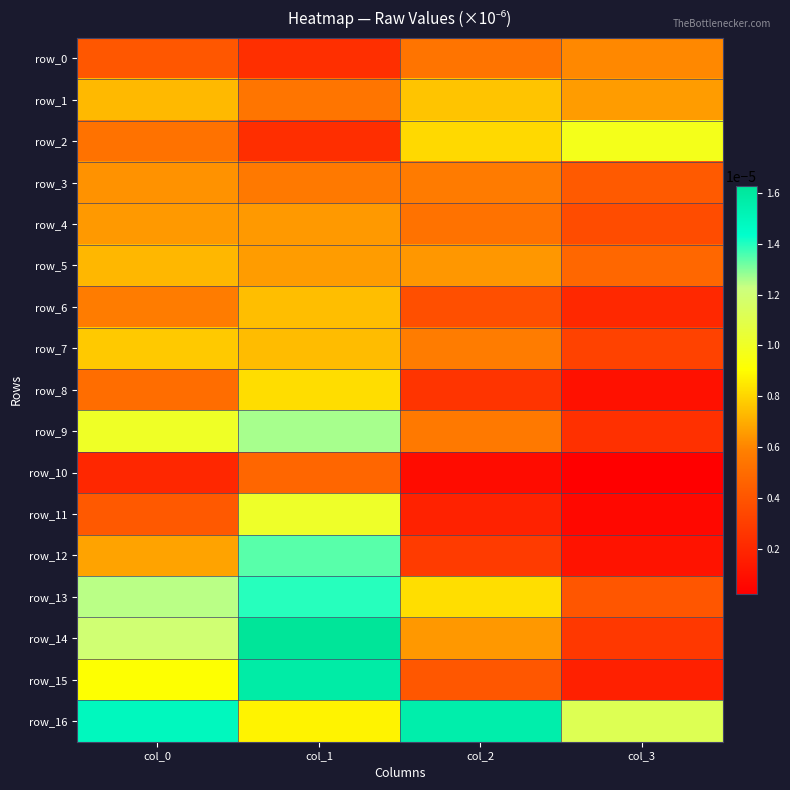

Where is row_3 nearest to the value 0?

col_3